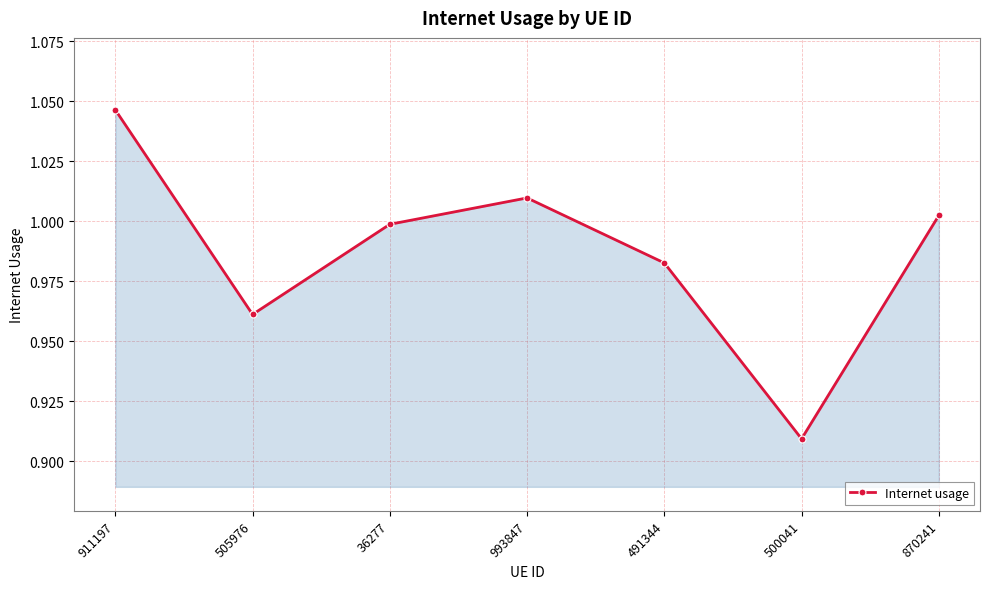

Is it true that the value at 505976 is 0.5?

False